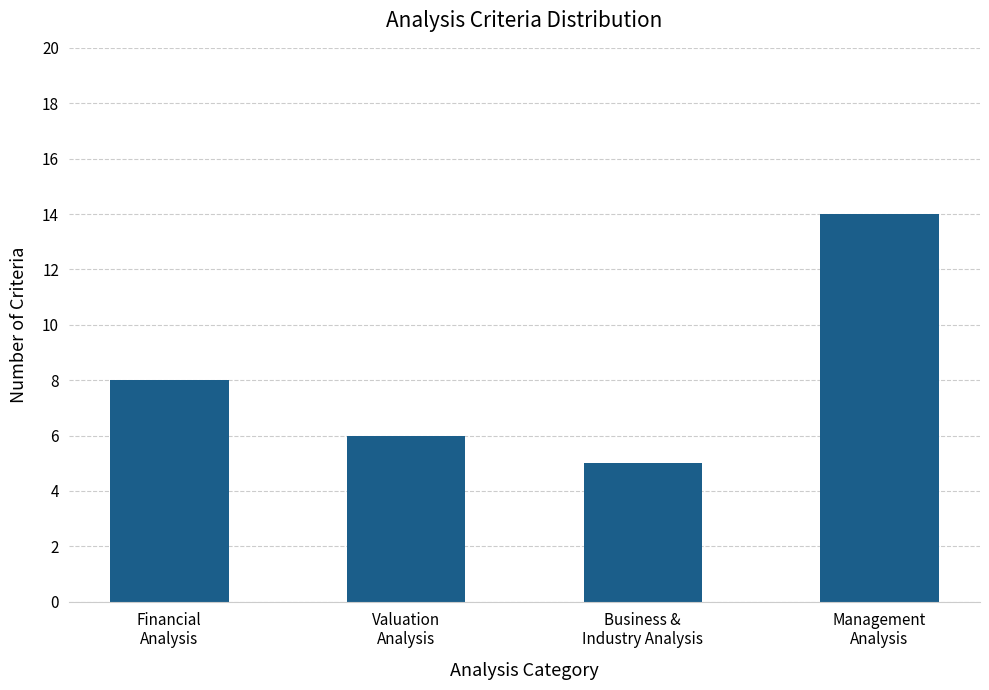

What is the sum of all values?

33